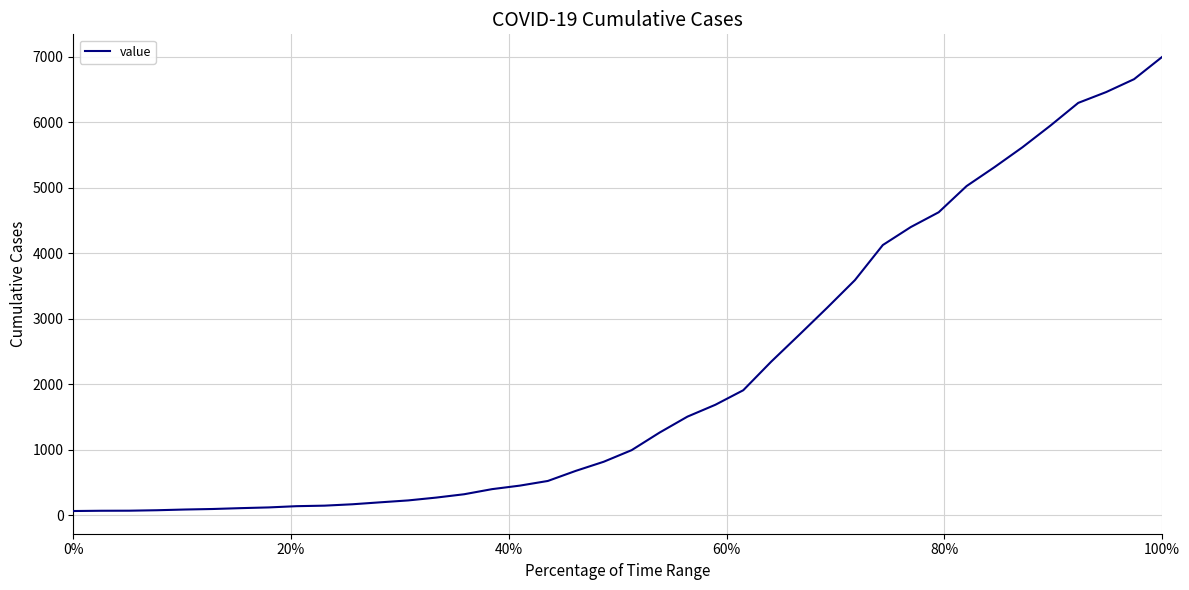

What is the difference between the maximum and minimum values?

6931